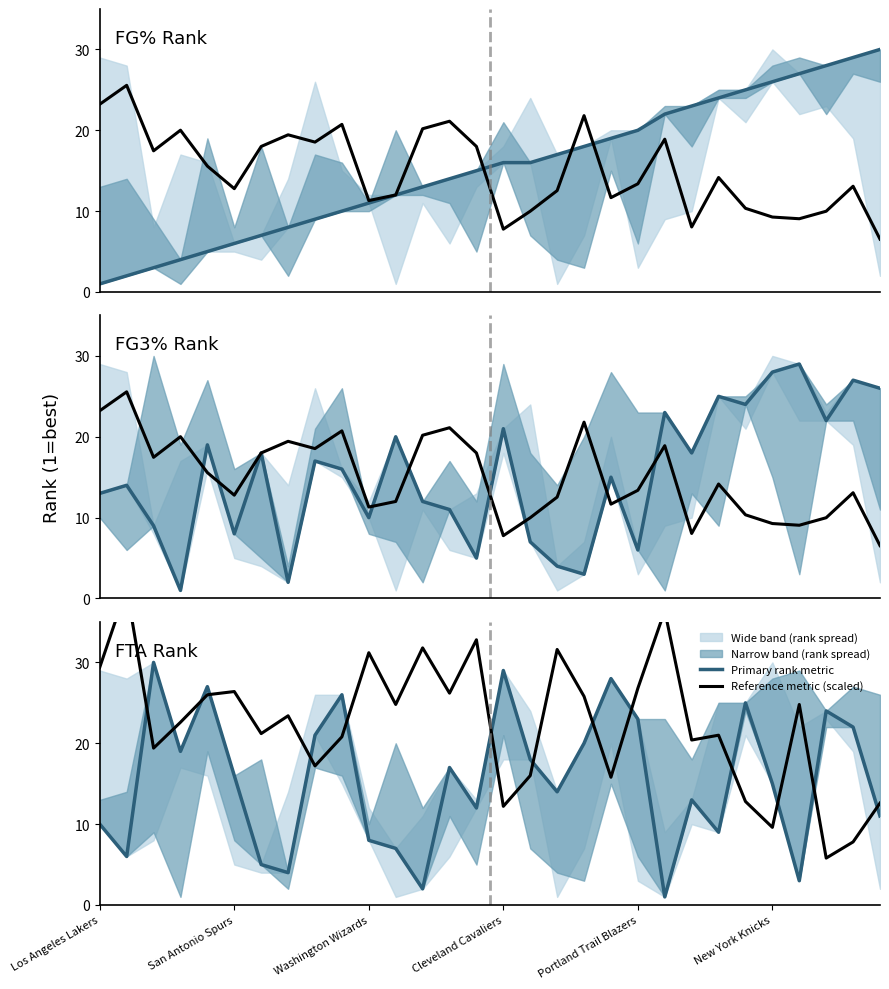

At how many categories does at least one series exceed 4?

30